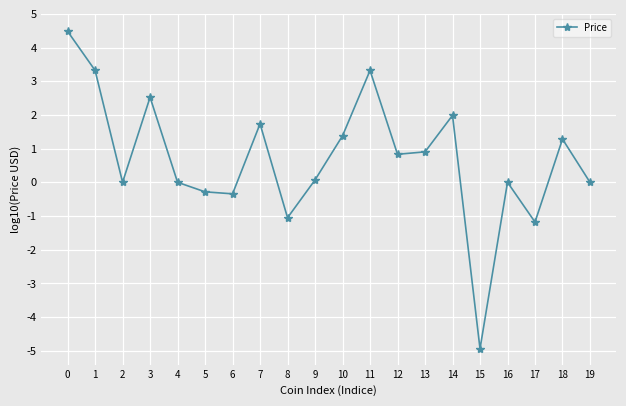

What is the value of the 19th point from the left?

1.3